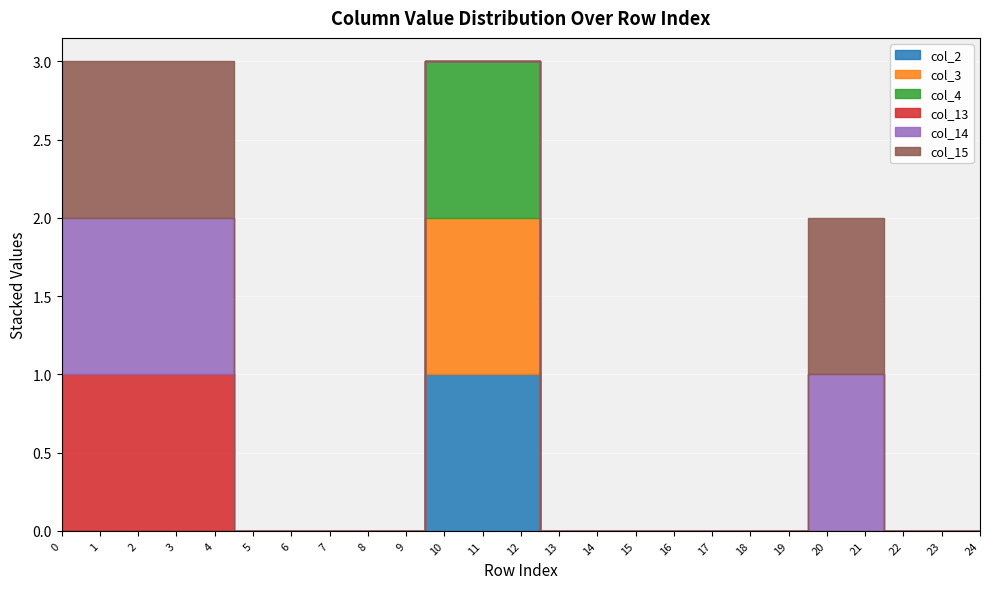

Reading right to left, extract all data points from this chart.

col_2: 24=0	23=0	22=0	21=0	20=0	19=0	18=0	17=0	16=0	15=0	14=0	13=0	12=1	11=1	10=1	9=0	8=0	7=0	6=0	5=0	4=0	3=0	2=0	1=0	0=0
col_3: 24=0	23=0	22=0	21=0	20=0	19=0	18=0	17=0	16=0	15=0	14=0	13=0	12=1	11=1	10=1	9=0	8=0	7=0	6=0	5=0	4=0	3=0	2=0	1=0	0=0
col_4: 24=0	23=0	22=0	21=0	20=0	19=0	18=0	17=0	16=0	15=0	14=0	13=0	12=1	11=1	10=1	9=0	8=0	7=0	6=0	5=0	4=0	3=0	2=0	1=0	0=0
col_13: 24=0	23=0	22=0	21=0	20=0	19=0	18=0	17=0	16=0	15=0	14=0	13=0	12=0	11=0	10=0	9=0	8=0	7=0	6=0	5=0	4=1	3=1	2=1	1=1	0=1
col_14: 24=0	23=0	22=0	21=1	20=1	19=0	18=0	17=0	16=0	15=0	14=0	13=0	12=0	11=0	10=0	9=0	8=0	7=0	6=0	5=0	4=1	3=1	2=1	1=1	0=1
col_15: 24=0	23=0	22=0	21=1	20=1	19=0	18=0	17=0	16=0	15=0	14=0	13=0	12=0	11=0	10=0	9=0	8=0	7=0	6=0	5=0	4=1	3=1	2=1	1=1	0=1